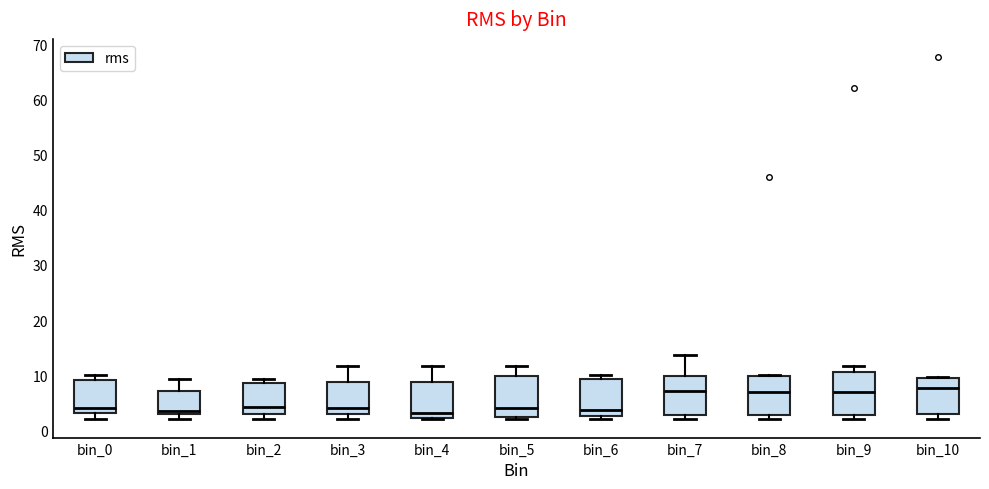

Reading left to right, read every box against the y-axis: the position of its median line, the range the box covers, and the ends of its whiskers. The values are not printed on the chart, so give them approximately, as read against the axis.

bin_0: median 4, box 3 to 9, whiskers 2 to 10
bin_1: median 4, box 3 to 7, whiskers 2 to 9
bin_2: median 4, box 3 to 9, whiskers 2 to 9 (just above the box's upper edge)
bin_3: median 4, box 3 to 9, whiskers 2 to 12
bin_4: median 3, box 2 to 9, whiskers 2 to 12
bin_5: median 4, box 2 to 10, whiskers 2 (just below the box's lower edge) to 12
bin_6: median 4, box 3 to 9, whiskers 2 to 10
bin_7: median 7, box 3 to 10, whiskers 2 to 14
bin_8: median 7, box 3 to 10, whiskers 2 to 10 (just above the box's upper edge)
bin_9: median 7, box 3 to 11, whiskers 2 to 12
bin_10: median 8, box 3 to 9, whiskers 2 to 10